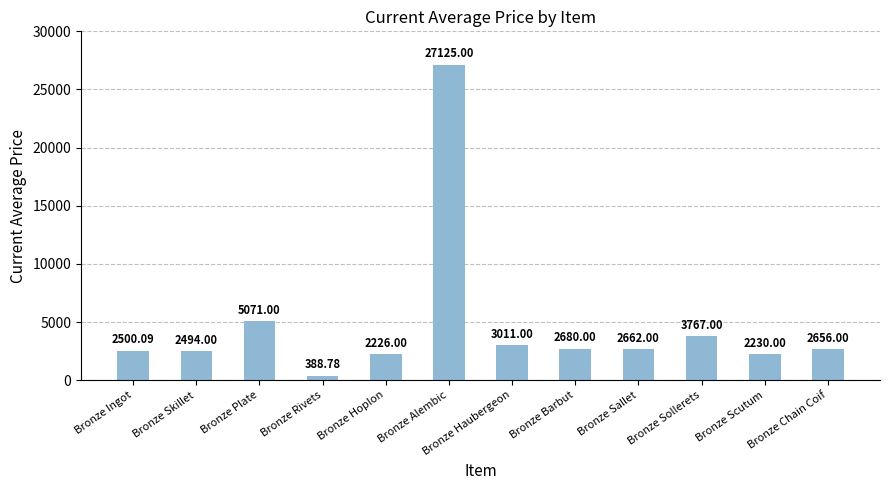

True or false: the data shows 4777.3 at Bronze Sallet.

False